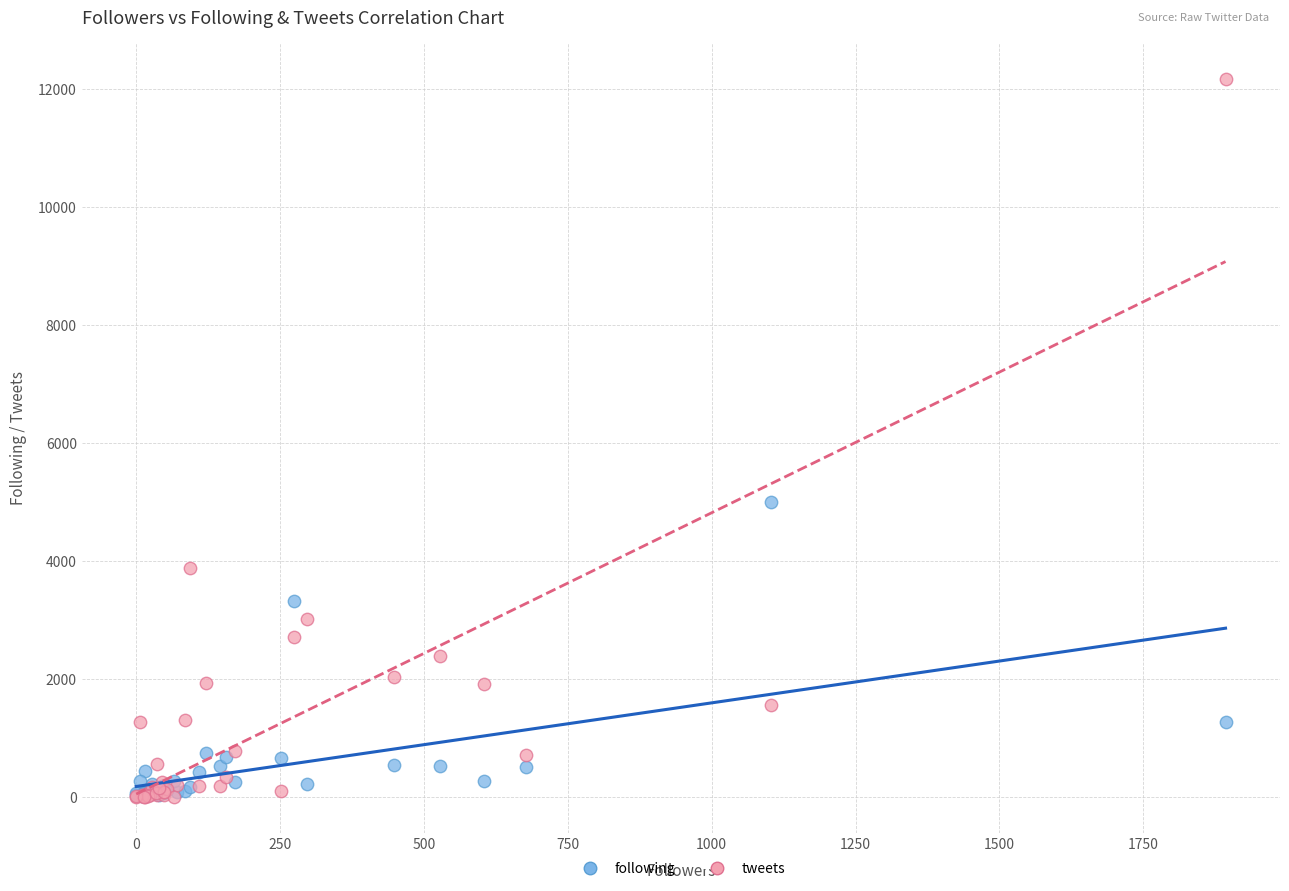

Across all series, what Y value is closest to 6086?

4997